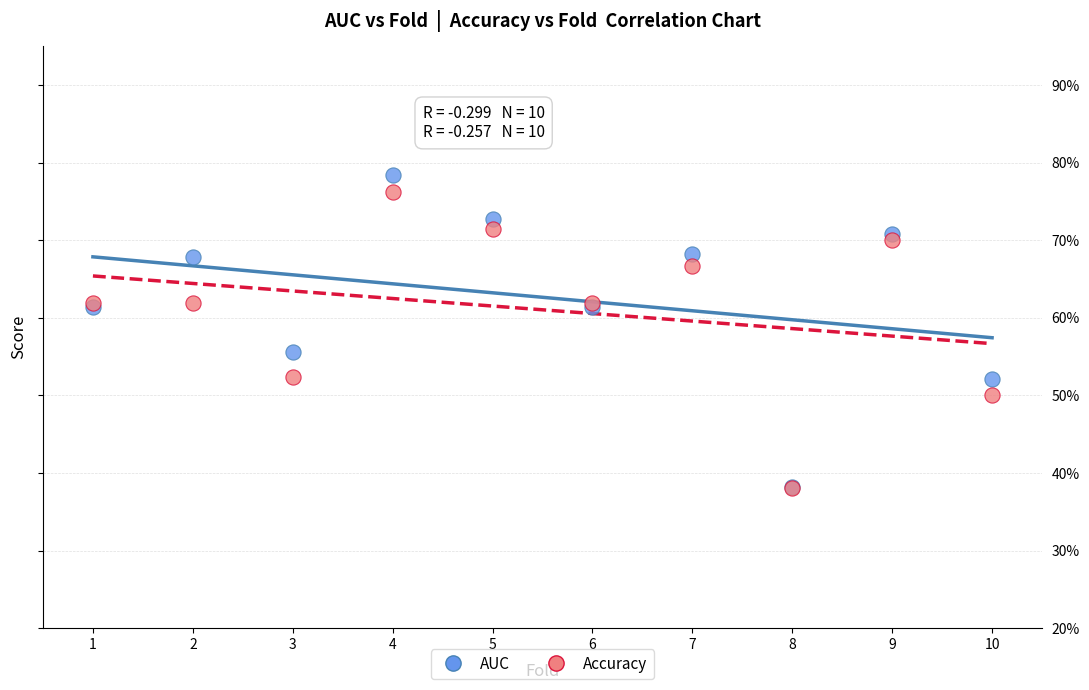

Which series has the widest spread of Y values?

AUC